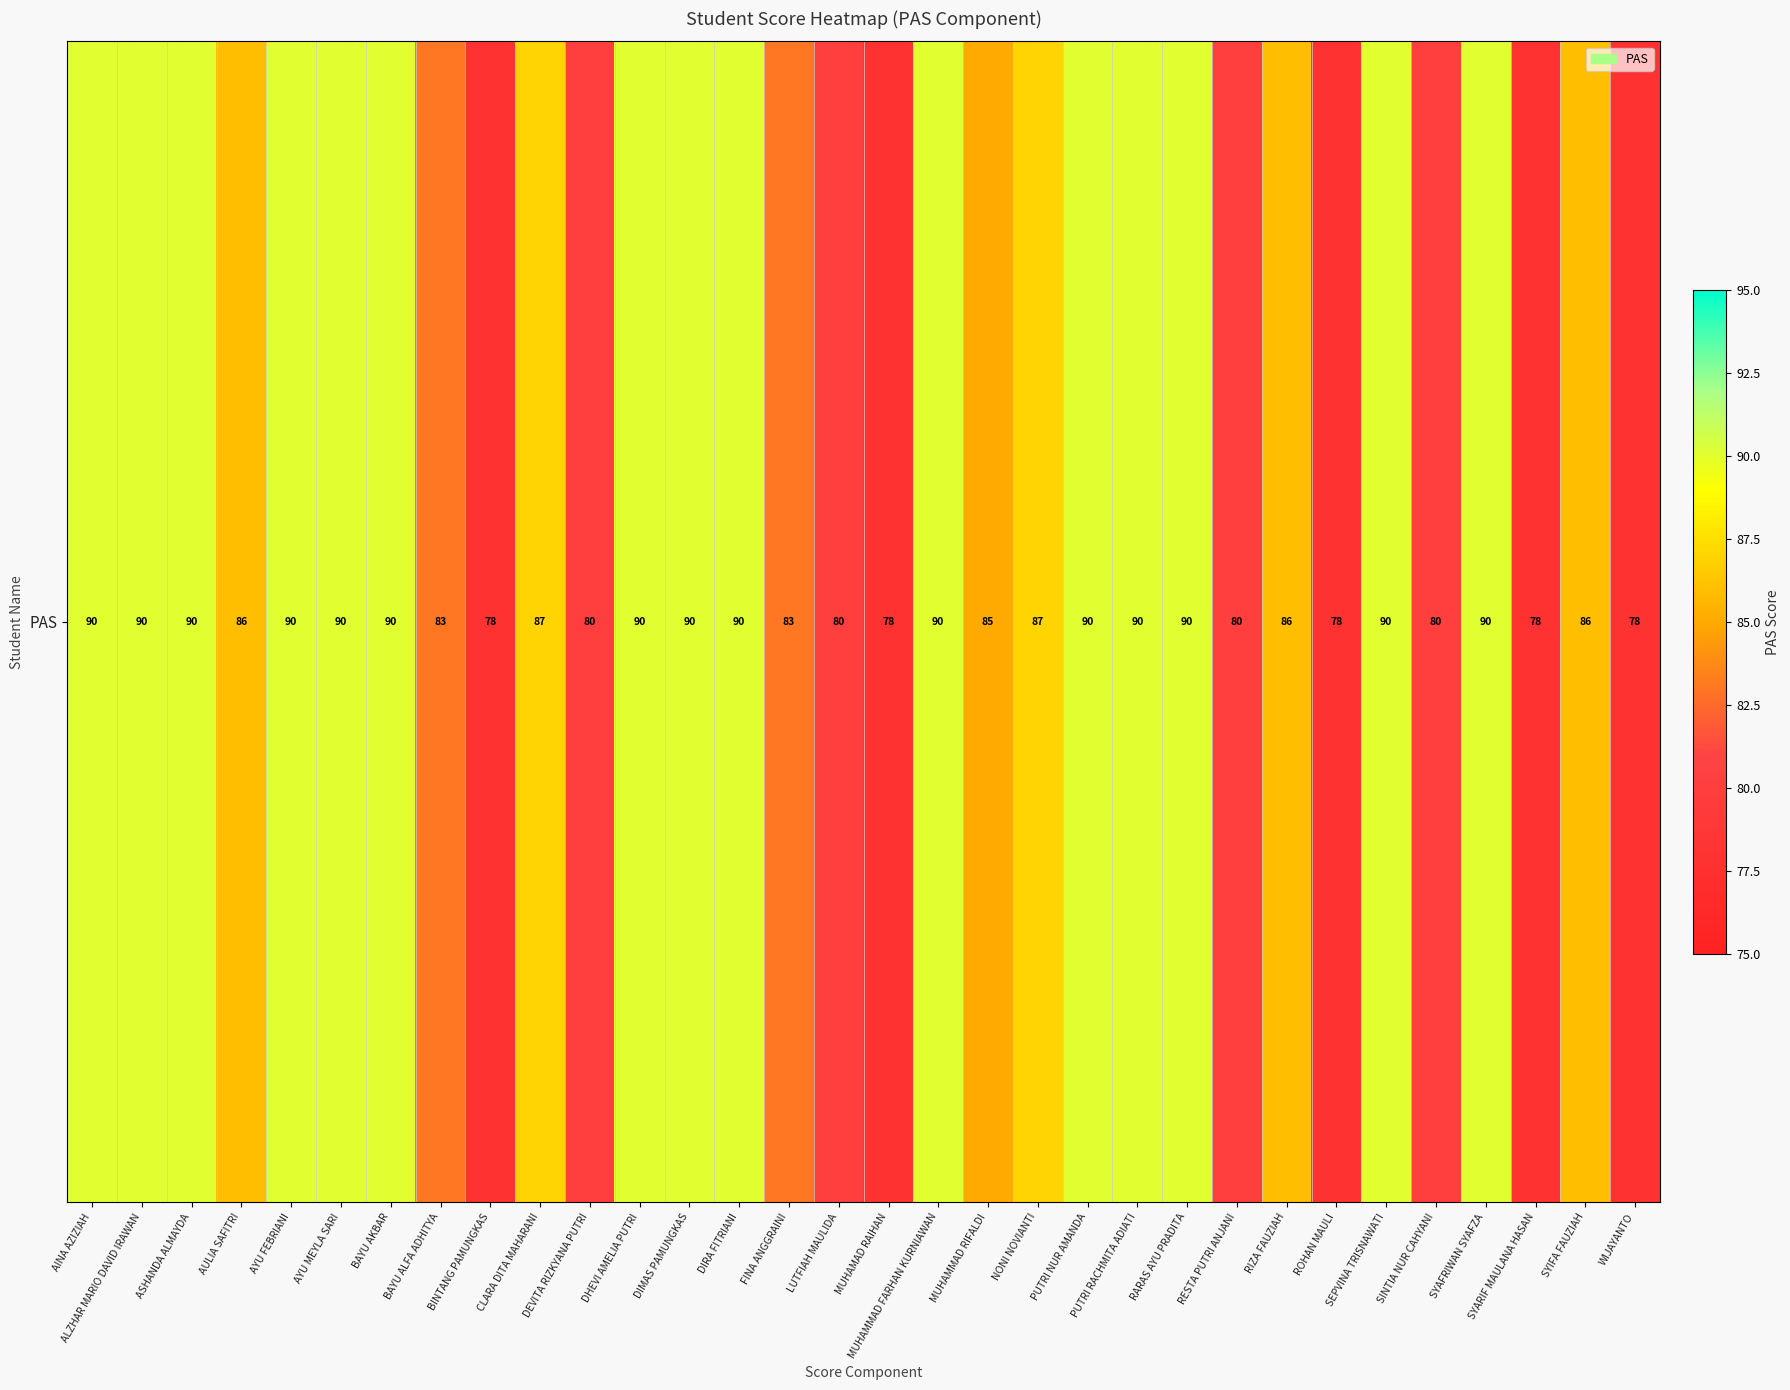

Reading right to left, list all the values displayed in this chart.

WIJAYANTO=78	SYIFA FAUZIAH=86	SYARIF MAULANA HASAN=78	SYAFRIWAN SYAFZA=90	SINTIA NUR CAHYANI=80	SEPVINA TRISNAWATI=90	ROHAN MAULI=78	RIZA FAUZIAH=86	RESTA PUTRI ANJANI=80	RARAS AYU PRADITA=90	PUTRI RACHMITA ADIATI=90	PUTRI NUR AMANDA=90	NONI NOVIANTI=87	MUHAMMAD RIFALDI=85	MUHAMMAD FARHAN KURNIAWAN=90	MUHAMAD RAIHAN=78	LUTFIAH MAULIDA=80	FINA ANGGRAINI=83	DIRA FITRIANI=90	DIMAS PAMUNGKAS=90	DHEVI AMELIA PUTRI=90	DEVITA RIZKYANA PUTRI=80	CLARA DITA MAHARANI=87	BINTANG PAMUNGKAS=78	BAYU ALFA ADHITYA=83	BAYU AKBAR=90	AYU MEYLA SARI=90	AYU FEBRIANI=90	AULIA SAFITRI=86	ASHANDA ALMAYDA=90	ALZHAR MARIO DAVID IRAWAN=90	AINA AZIZIAH=90